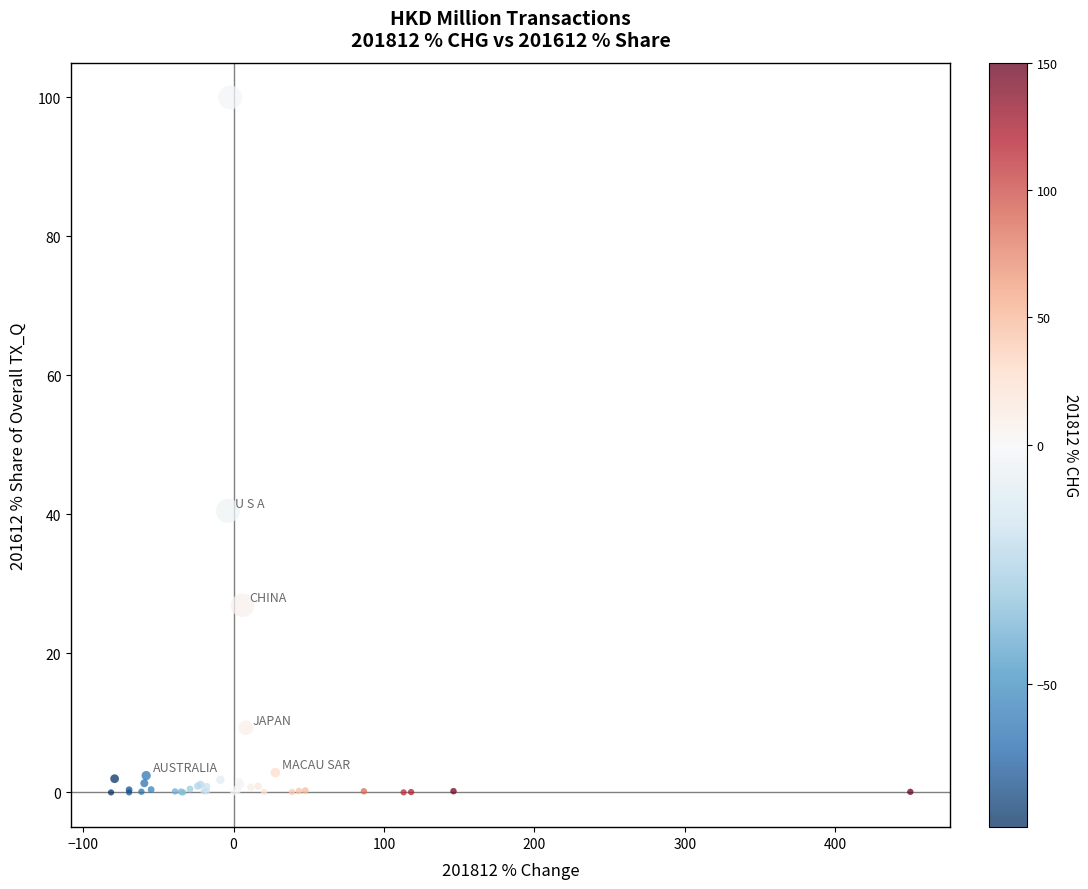

What Y value in the scatter plot is closest to 50?

40.5